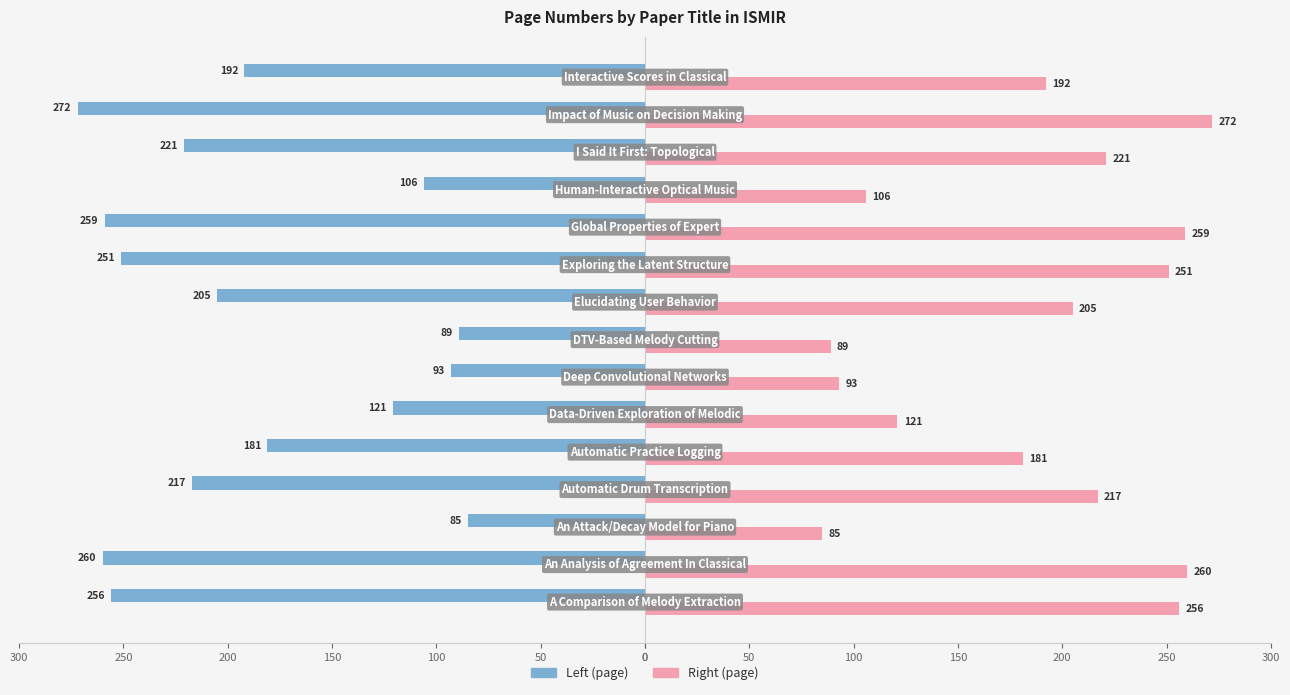

Reading left to right, what are all the values shown in this chart?

Left: -256	-260	-85	-217	-181	-121	-93	-89	-205	-251	-259	-106	-221	-272	-192
Right: 256	260	85	217	181	121	93	89	205	251	259	106	221	272	192